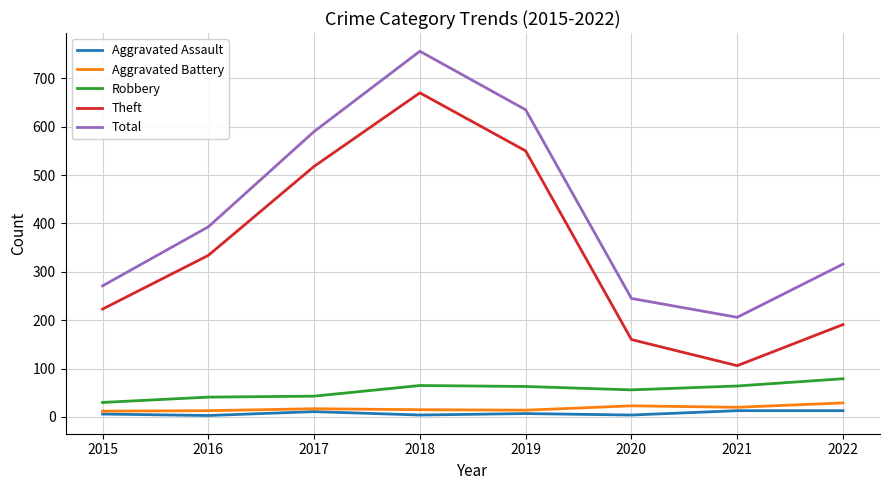

What is the difference between the highest and lowest values at 2019?

628